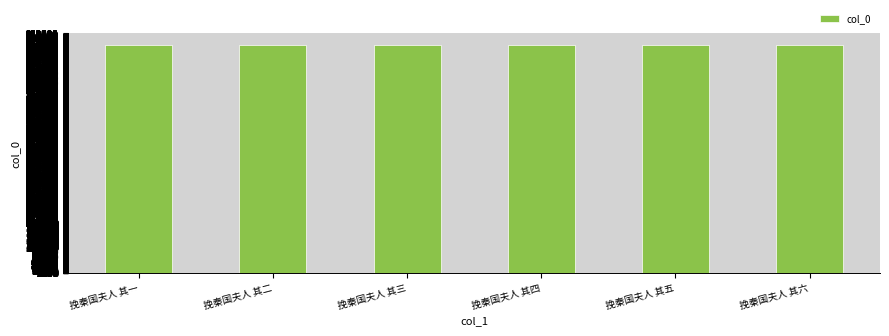

Where does the data first go above 908198?

挽秦国夫人 其一